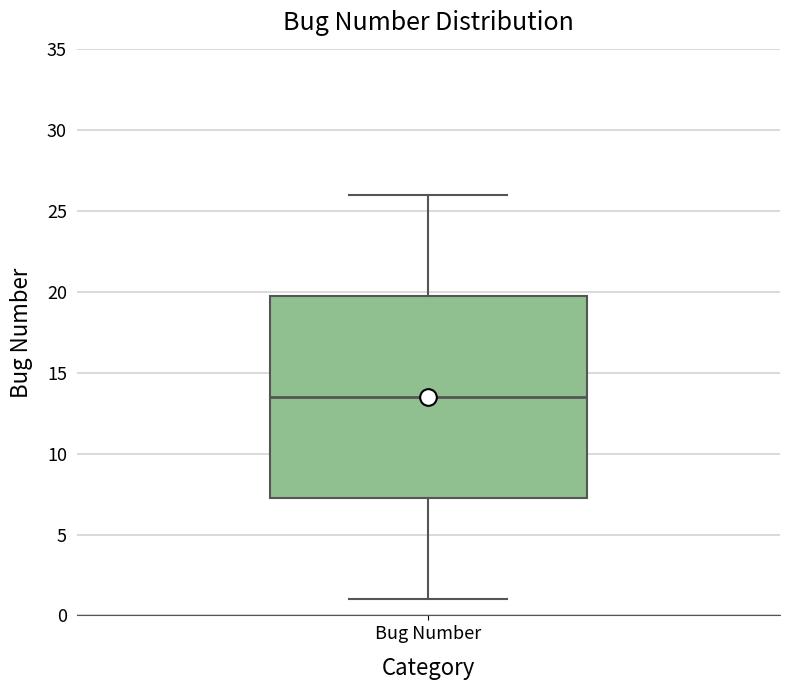

Where does the lower whisker of the box for Bug Number end on the y-axis? The values are not printed on the chart, so give them approximately, as read against the axis.

1.0